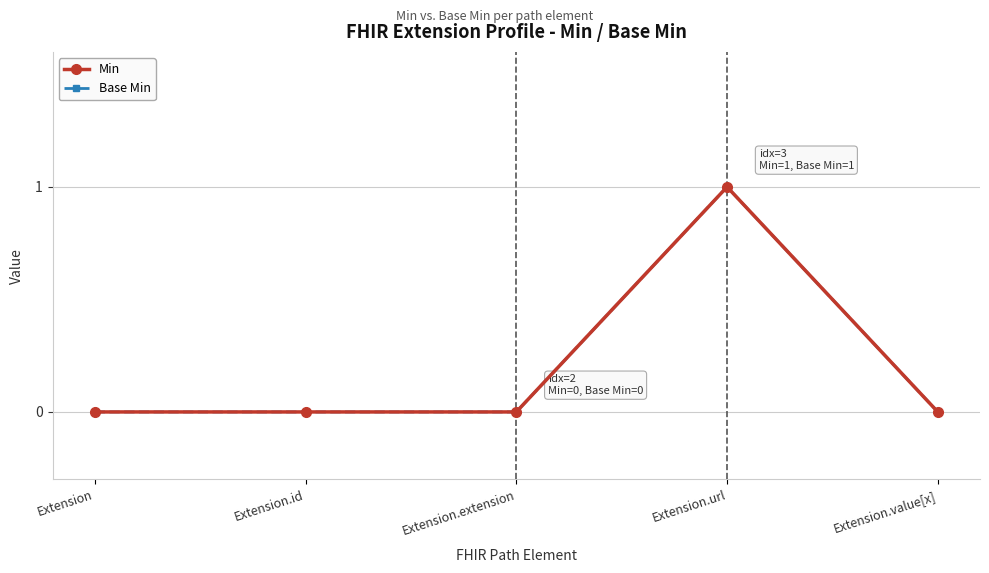

List the labels in order of Base Min value, smallest first.

Extension, Extension.id, Extension.extension, Extension.value[x], Extension.url